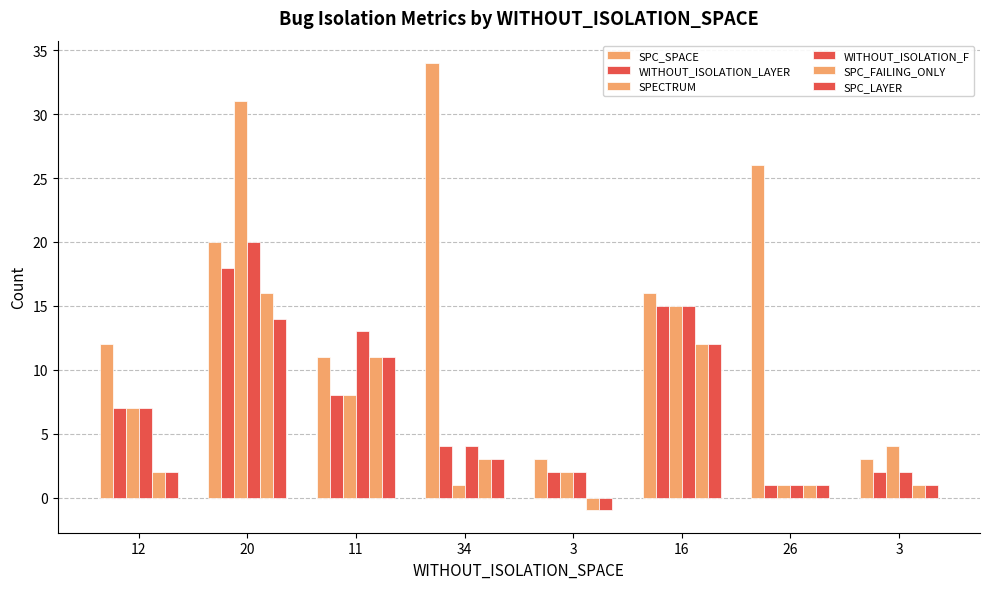

Are the bars horizontal?

No